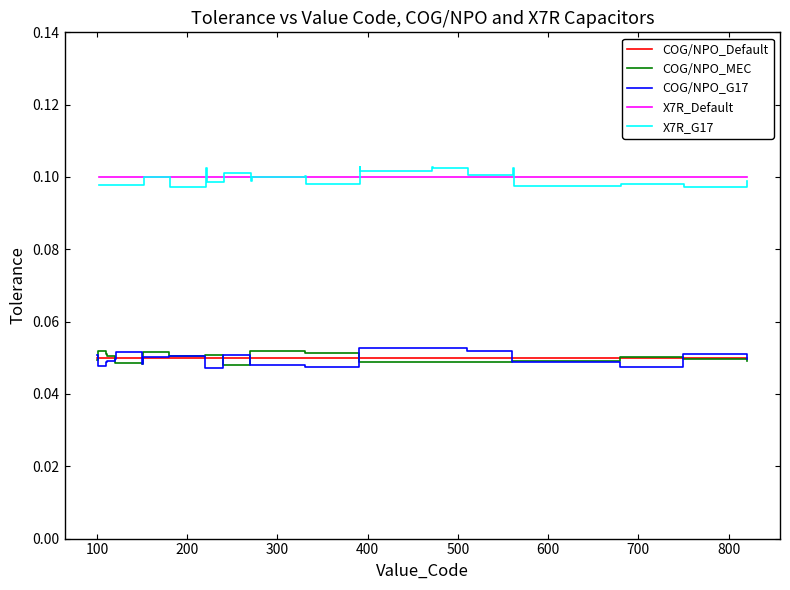

Which series has the widest spread of values?

X7R_G17